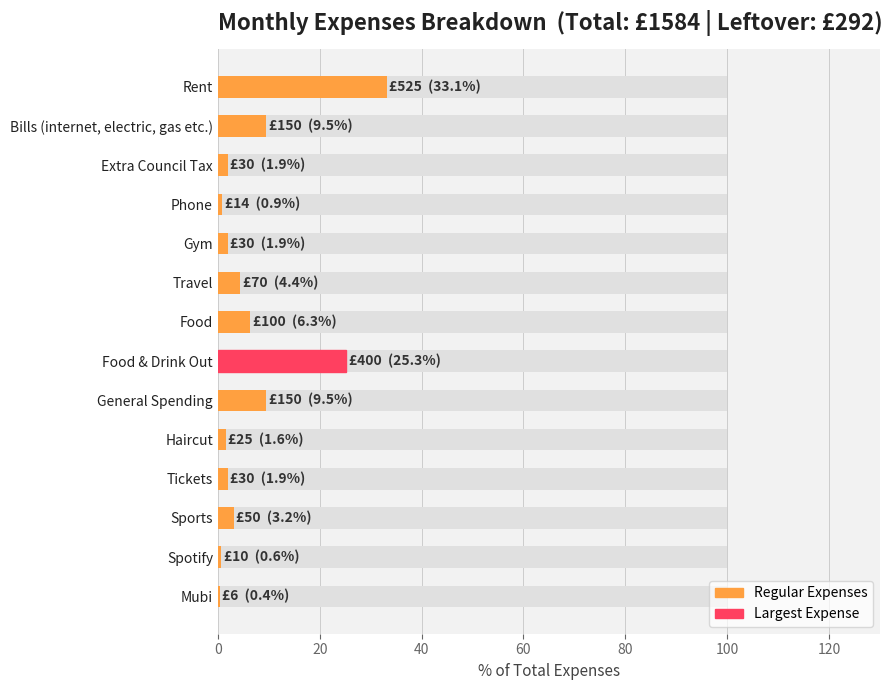

Count the number of categories in the chart.

14